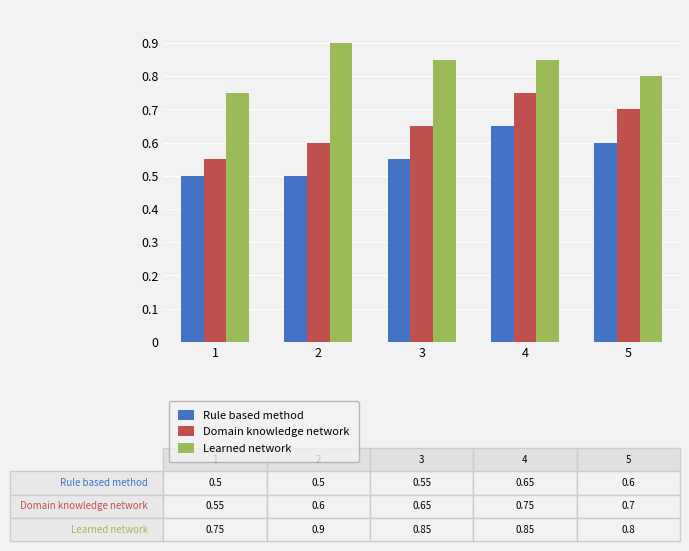

Which series has the widest spread of values?

Domain knowledge network